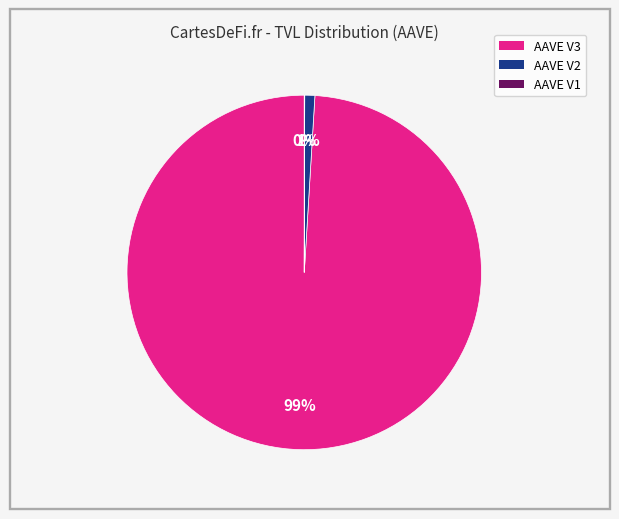

To the nearest percent, what is the difference between the largest and smallest slice percentages?

99%